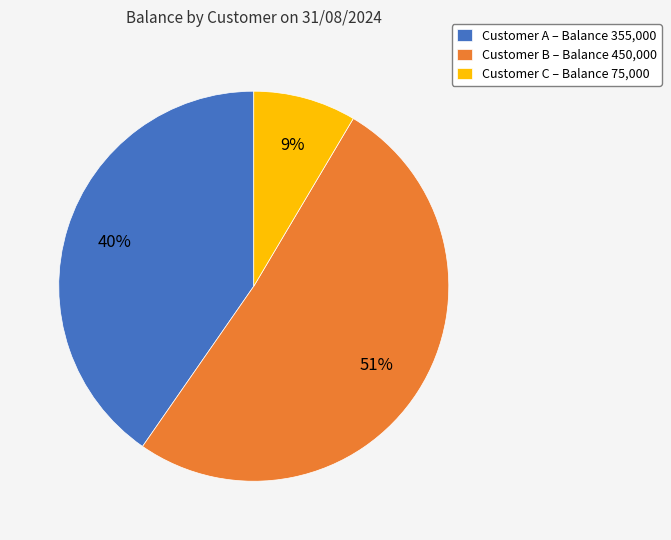

Which category has the biggest portion of the pie?

Customer B – Balance 450,000